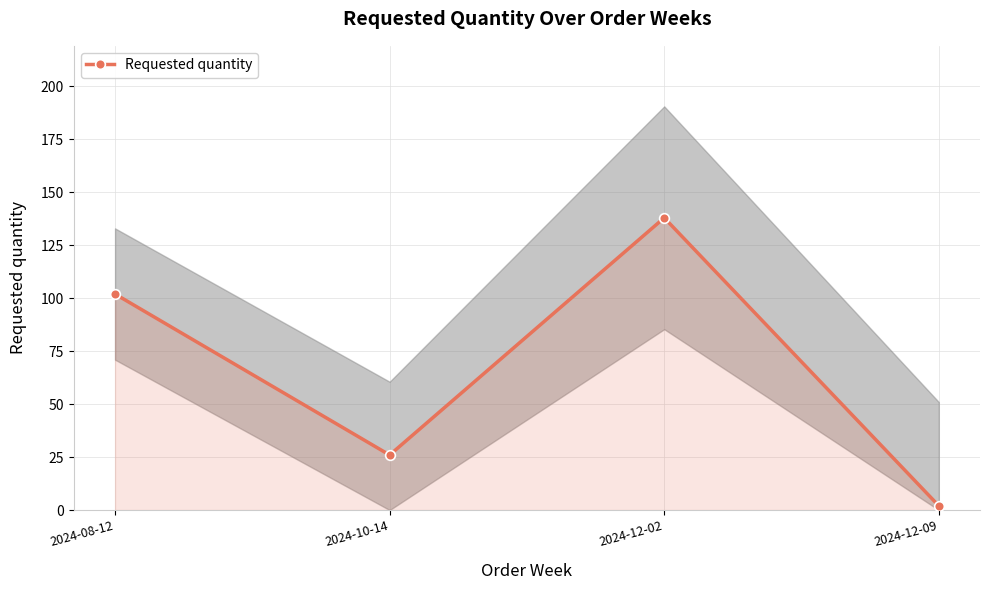

At which category does the data reach its first local valley?

2024-10-14